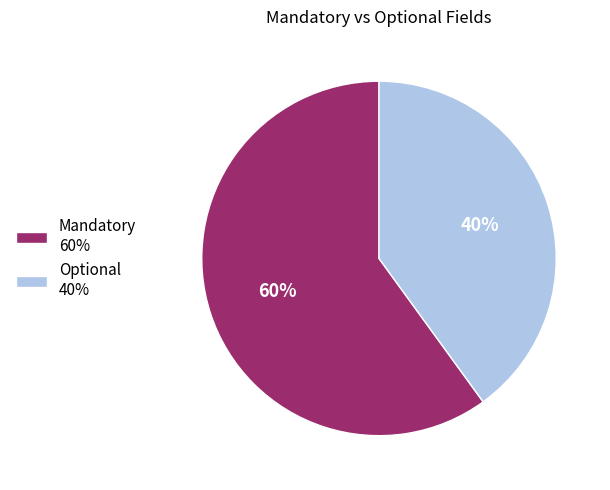

Approximately how many times larger is the value at Optional 40% compared to Mandatory 60%?

0.7